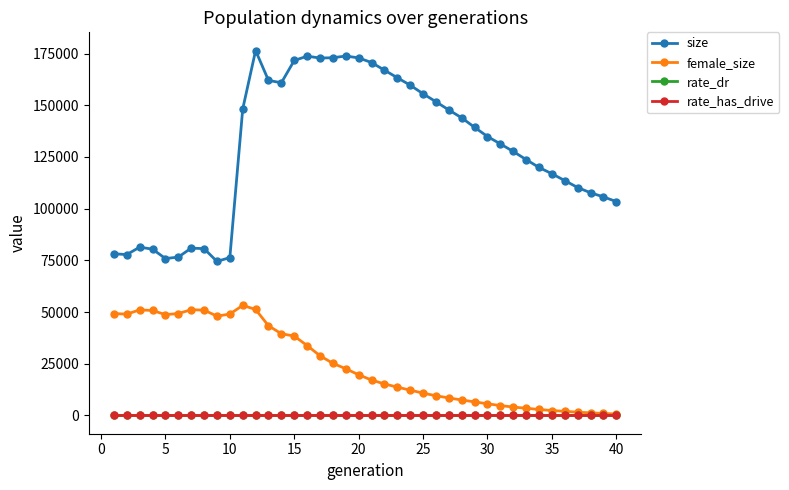

Which series has the largest total across all categories?

size